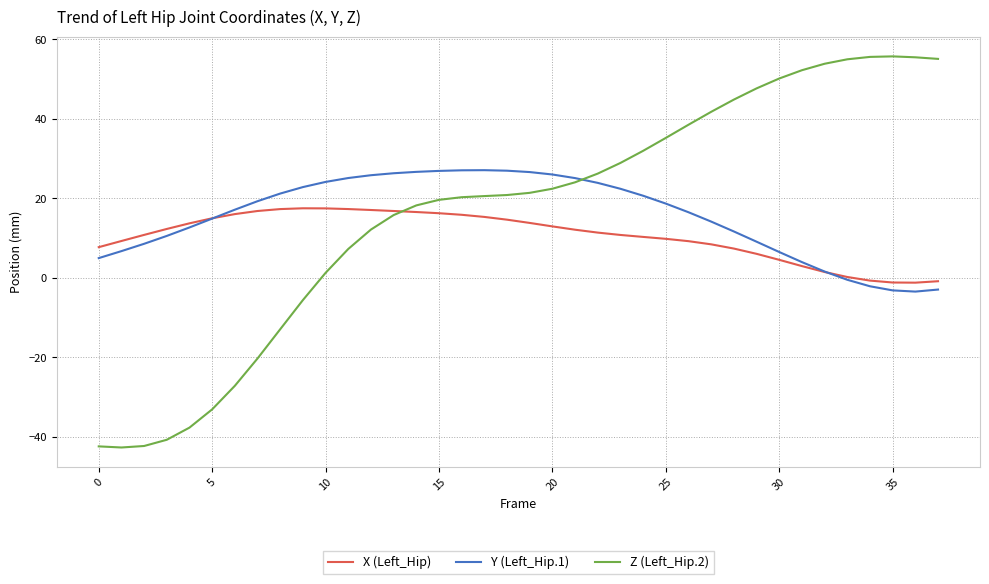

List the series in order of their peak value, highest first.

Z (Left_Hip.2), Y (Left_Hip.1), X (Left_Hip)